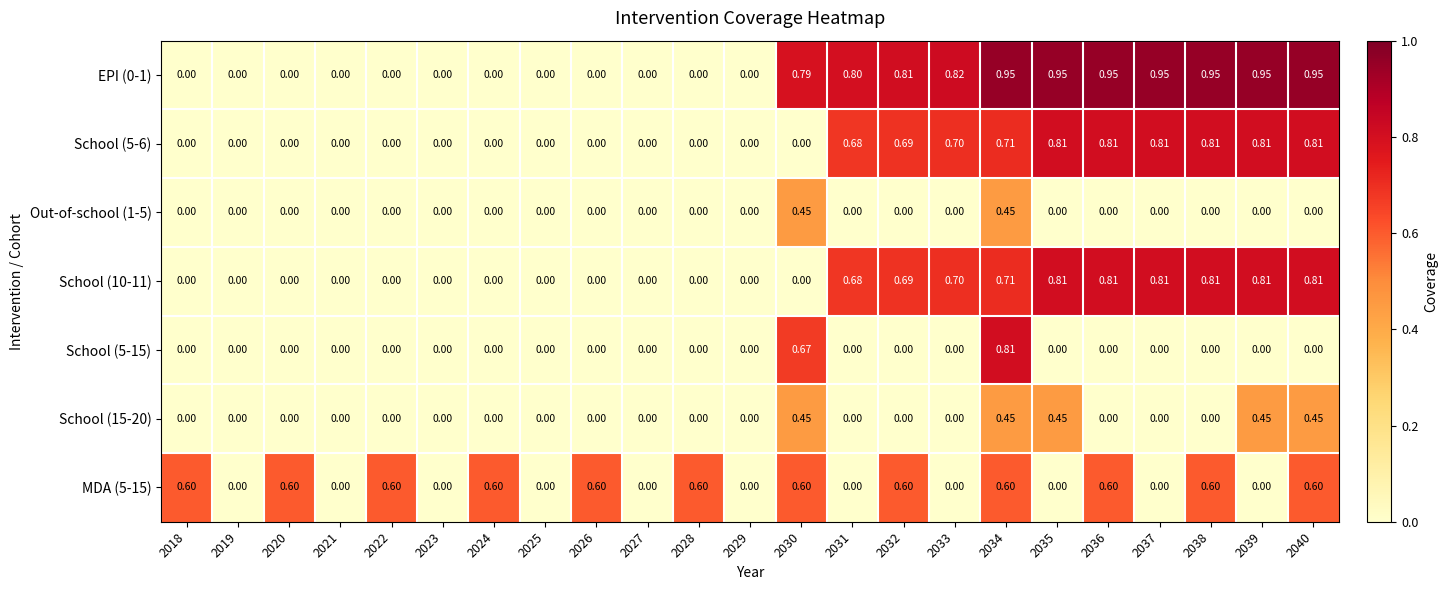

Is the value of School (5-6) at 2018 greater than the value of EPI (0-1) at 2035?

No